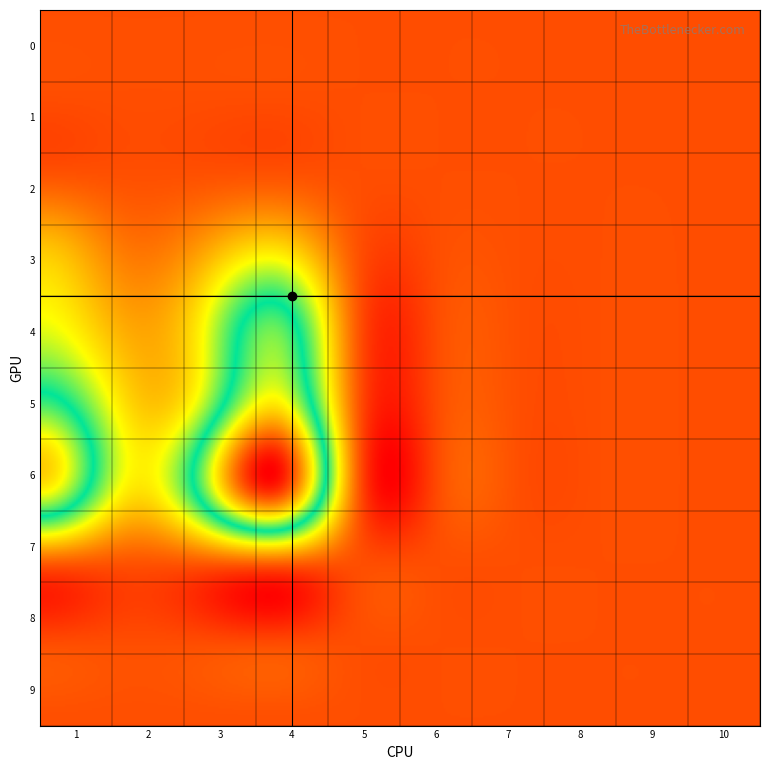

At 1, list the series in order from smallest to largest.

0, 1, 2, 7, 8, 9, 3, 4, 5, 6